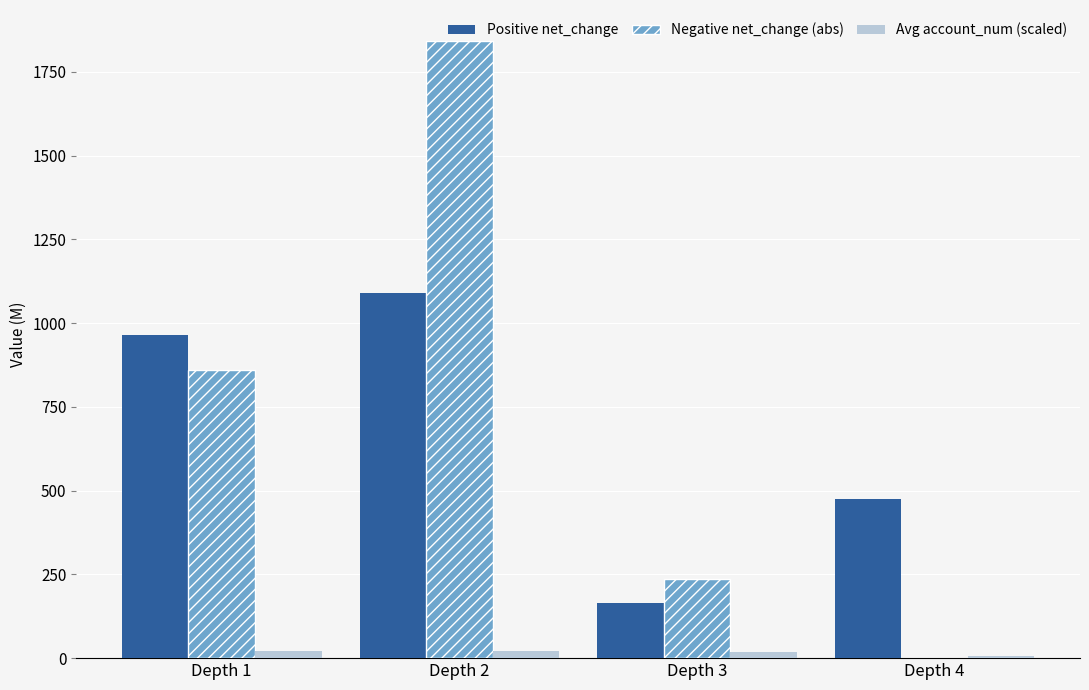

What is the total value across all series at Depth 1?

1844.5